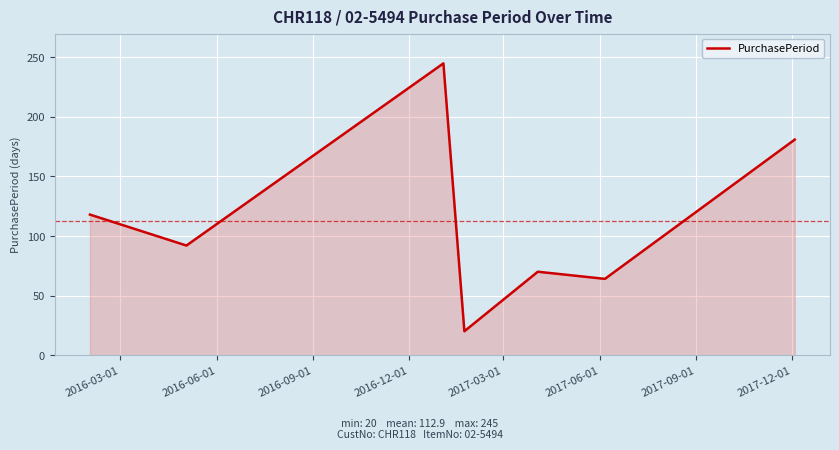

Does the chart have visible grid lines?

Yes